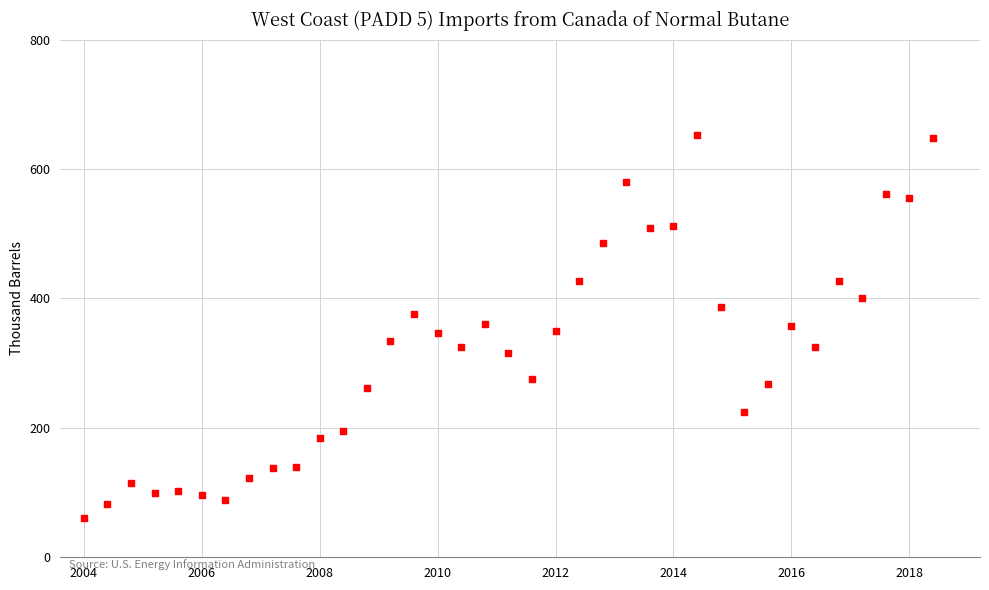

What is the range of Y values (max minus min)?

592.0